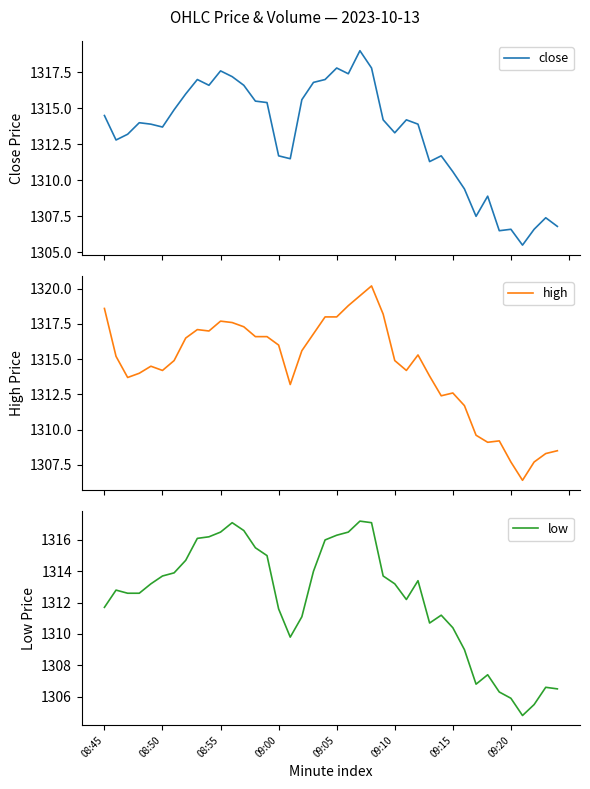

How many values in the high series are below 1315?

20